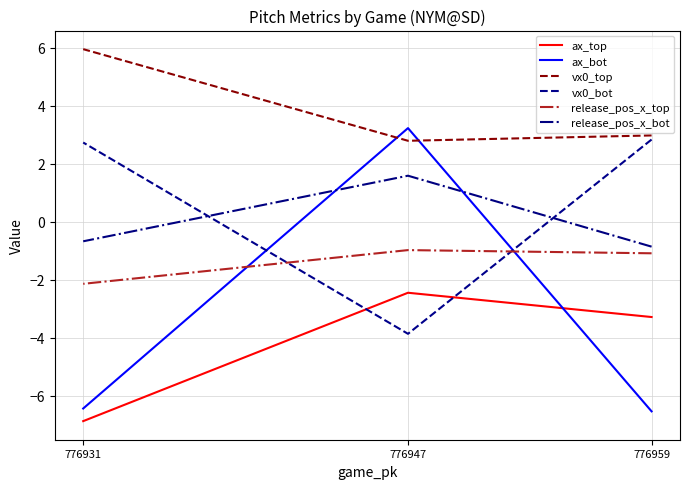

Which label corresponds to the largest value in the chart?

776931